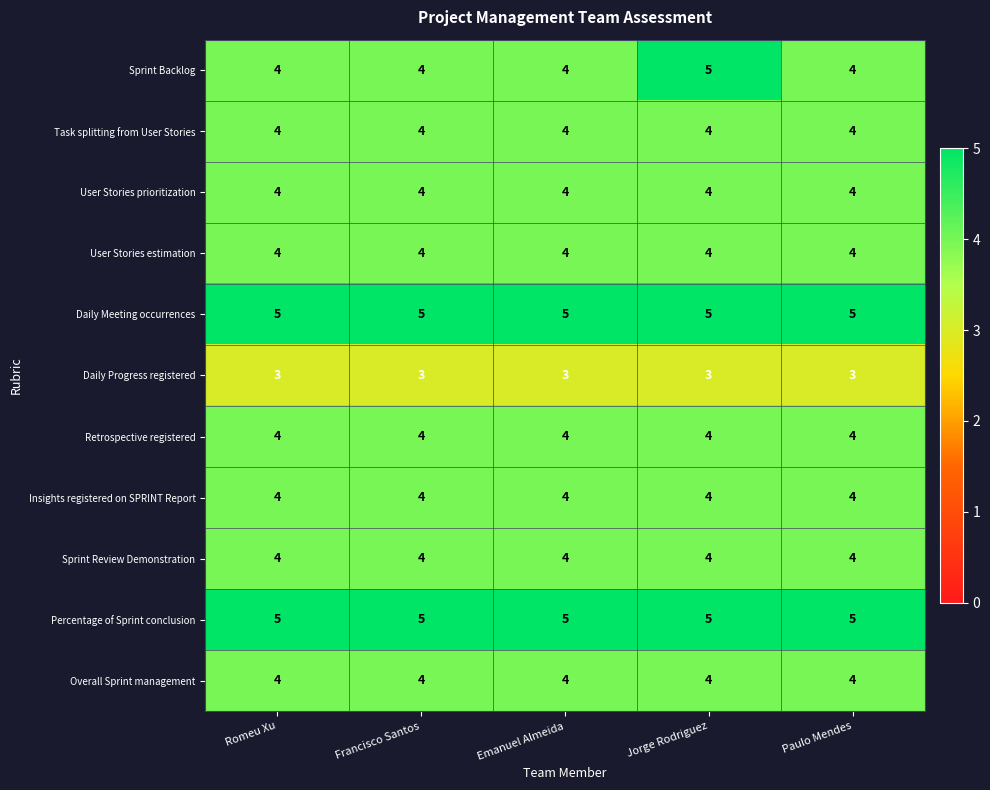

What value does the Task splitting from User Stories series have at Paulo Mendes?

4